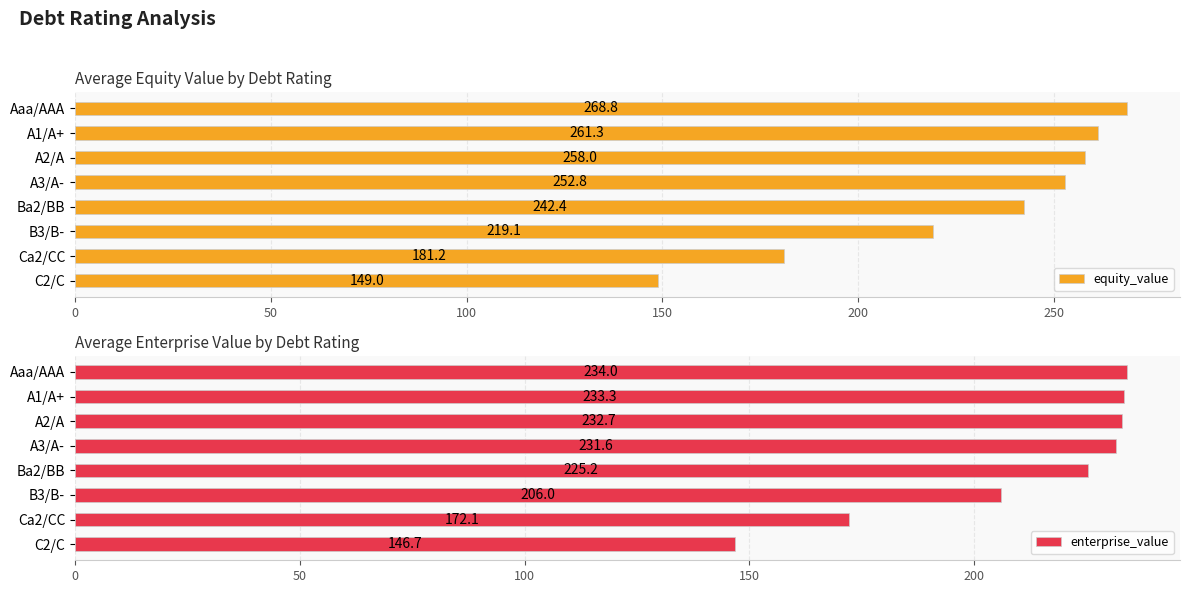

What is the difference between the maximum and second lowest values in the equity_value series?

87.6